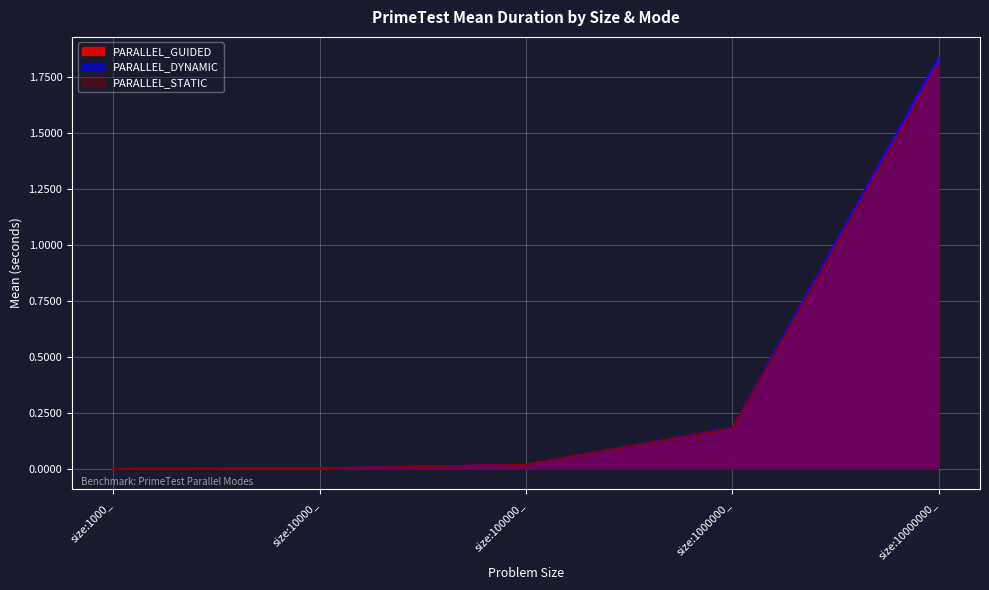

What is the label of the 5th point from the left?

size:10000000_